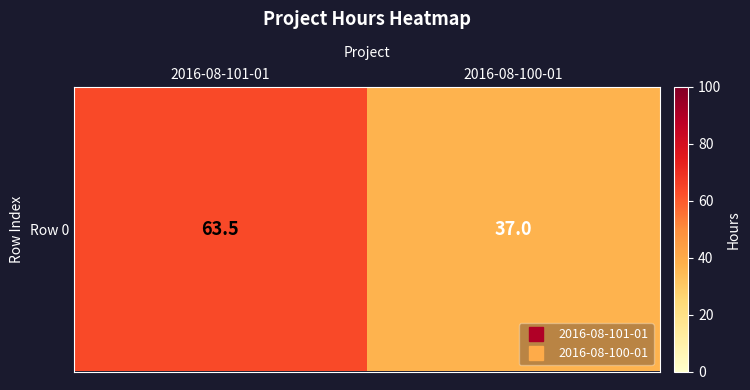

Reading right to left, what are all the values shown in this chart?

37.0	63.5